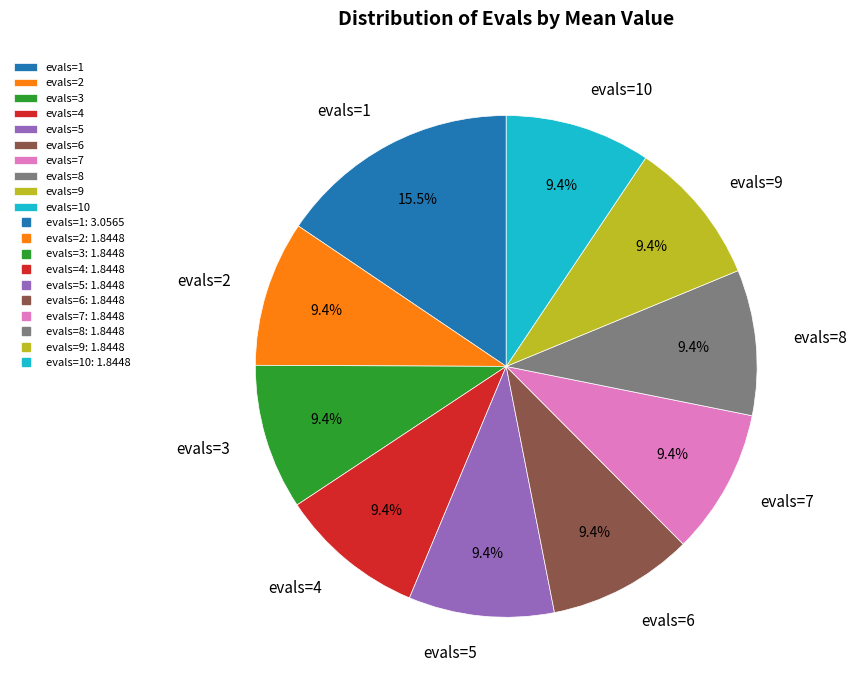

Do evals=10 and evals=9 together represent more than half of the pie?

No